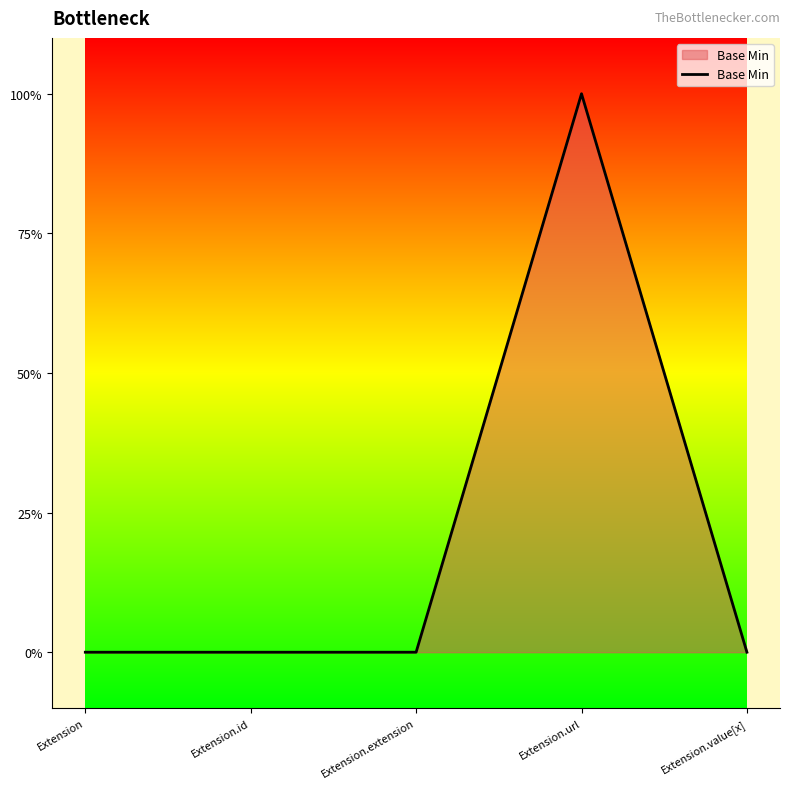

Reading left to right, extract all data points from this chart.

Extension=0	Extension.id=0	Extension.extension=0	Extension.url=1	Extension.value[x]=0